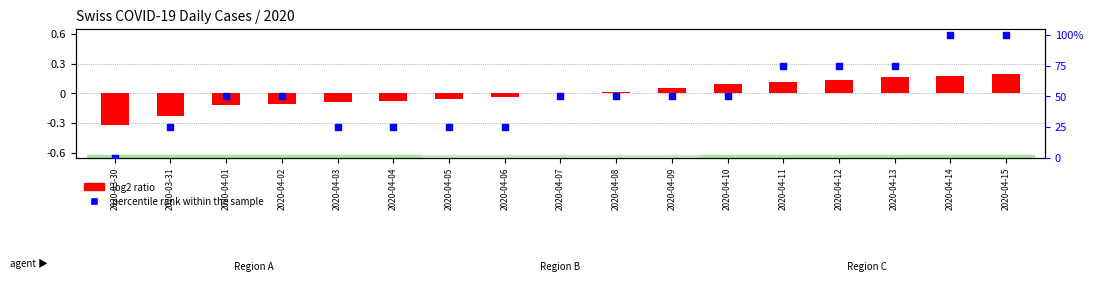

Which series has the widest spread of Y values?

percentile rank within sample (GR)